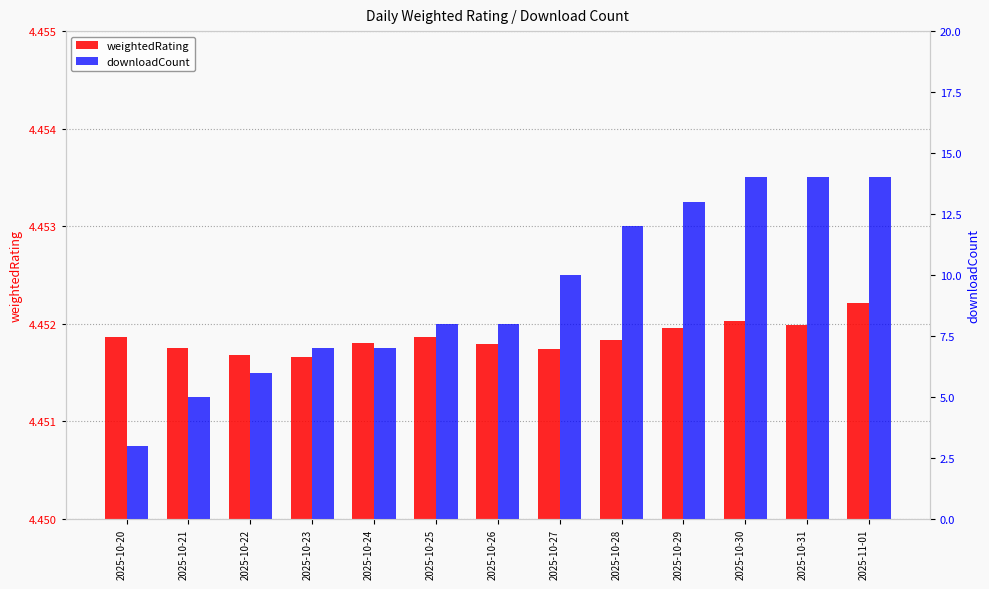

Are the bars horizontal?

No